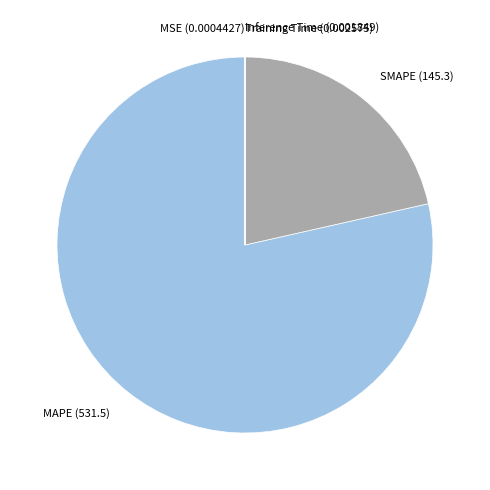

Which category accounts for the majority?

MAPE